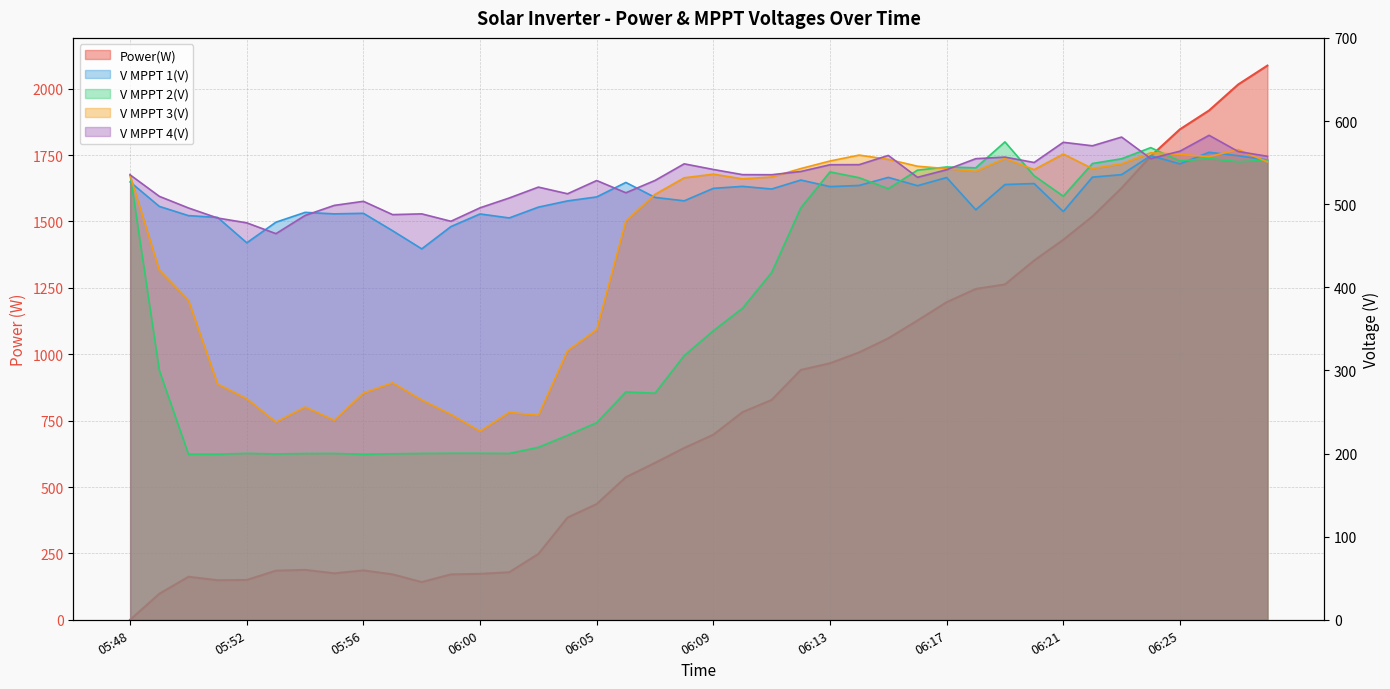

The Power(W) series shows 697.0 at 06:09. True or false?

True